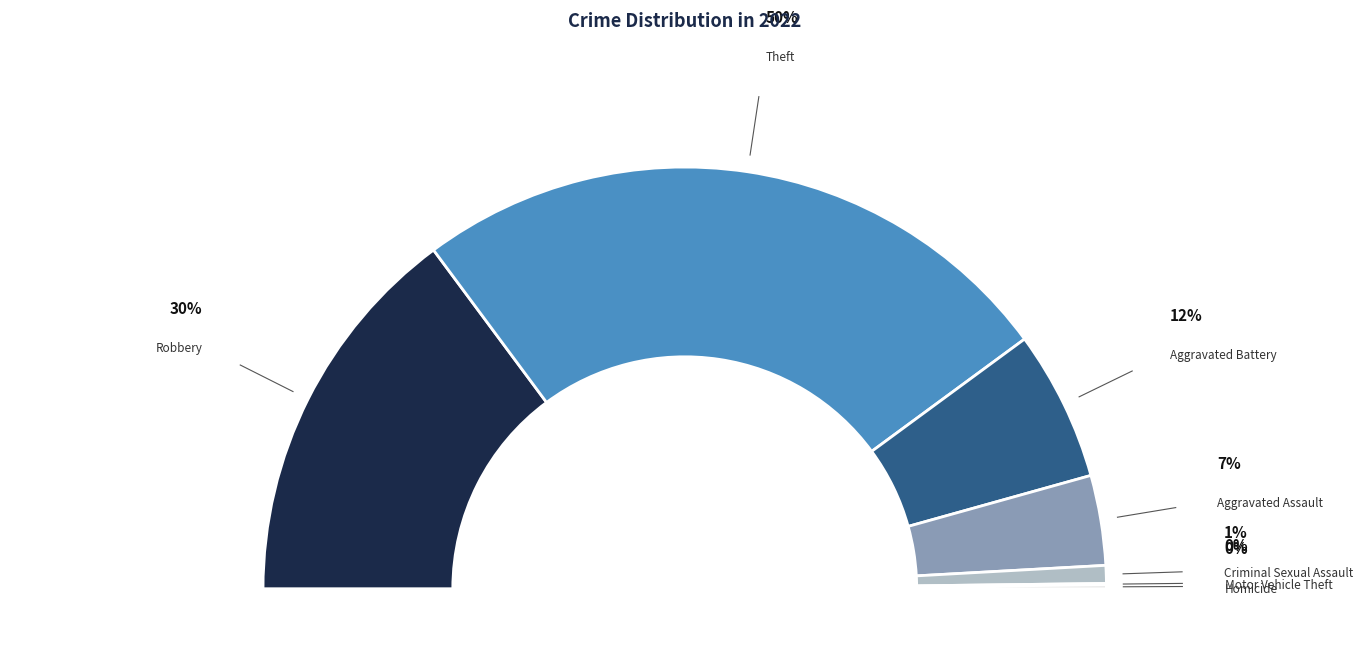

Approximately how many times larger is the value at Theft compared to Aggravated Assault?

7.3